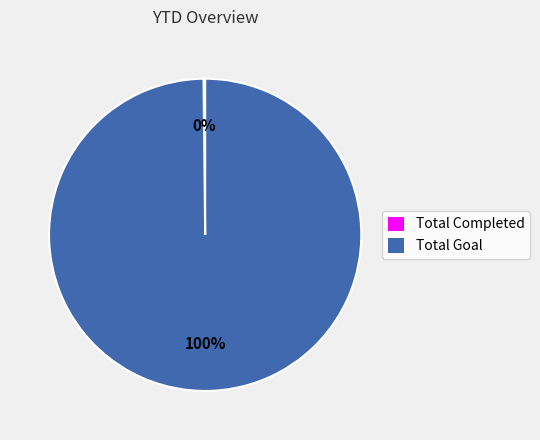

To the nearest percent, what is the average slice percentage?

50%